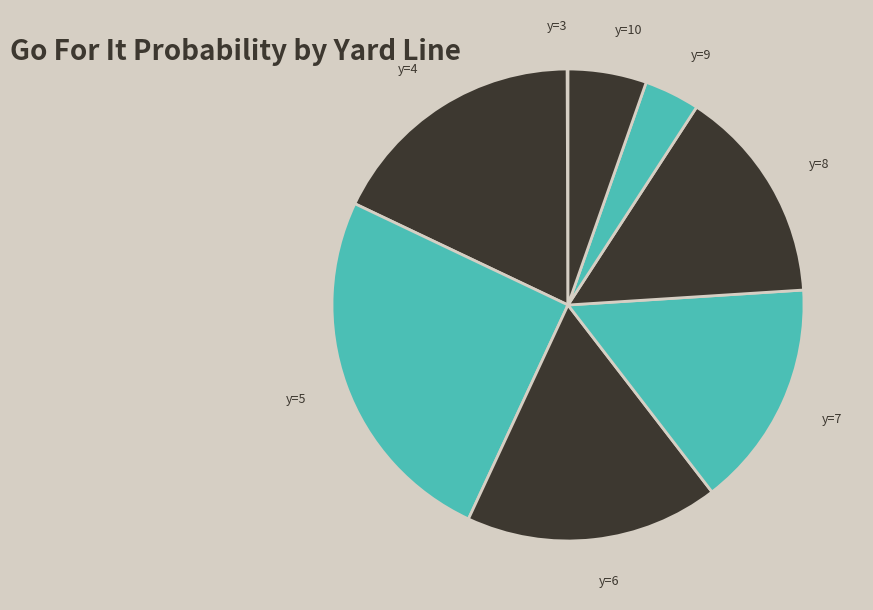

Is it true that y=10 is 13% of the pie?

False